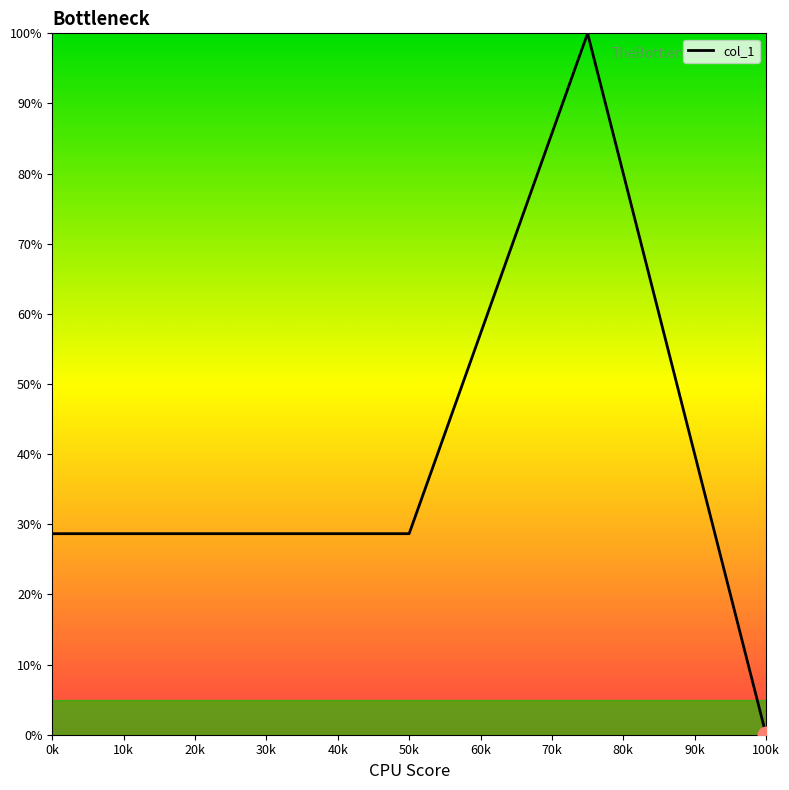

What is the average value?

37.2